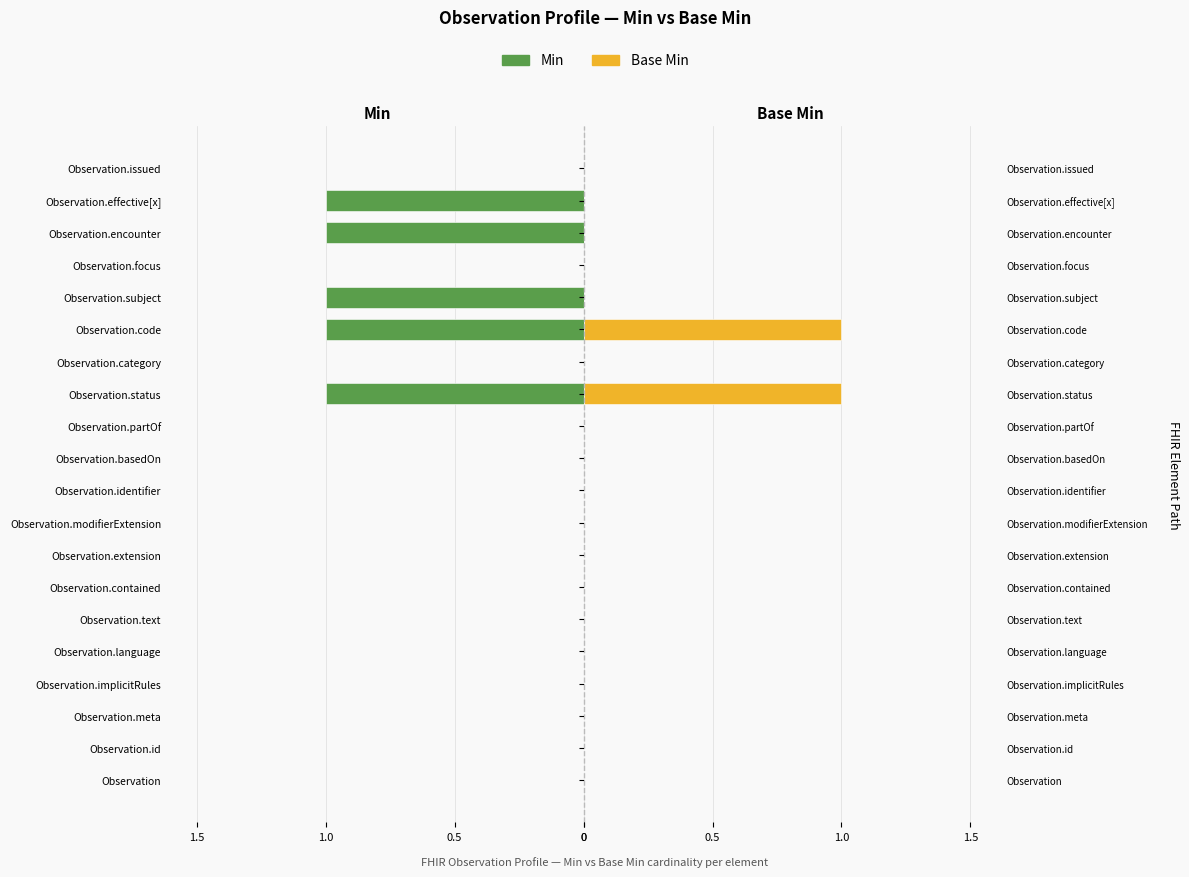

The Base Min series shows 0 at Observation.extension. True or false?

False